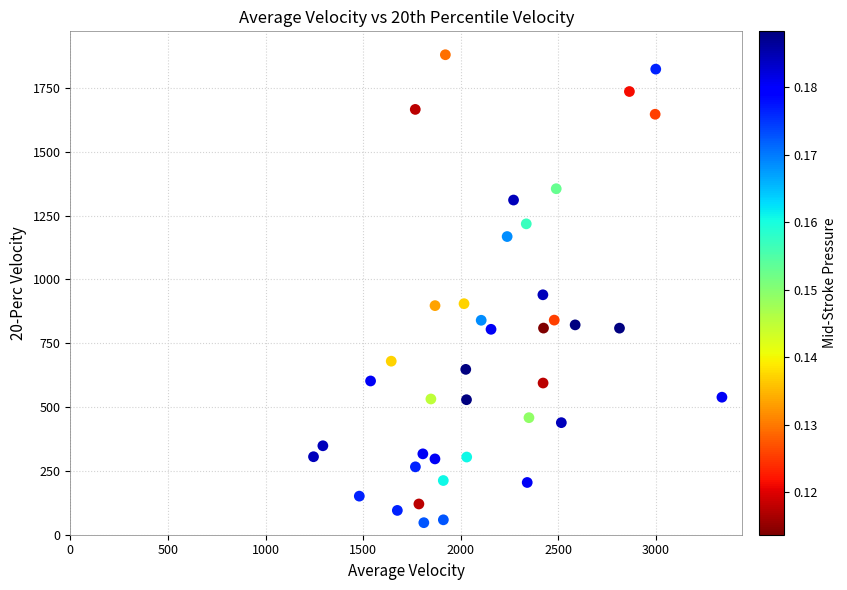

What is the range of Y values (max minus min)?

1833.5